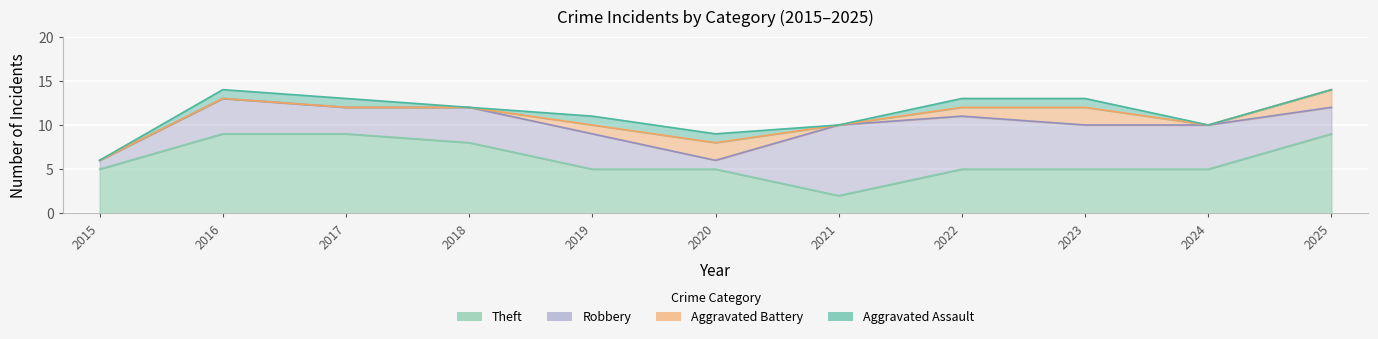

Reading left to right, transcribe all the data shown in this chart.

Aggravated Assault: 0	1	1	0	1	1	0	1	1	0	0
Aggravated Battery: 0	0	0	0	1	2	0	1	2	0	2
Robbery: 1	4	3	4	4	1	8	6	5	5	3
Theft: 5	9	9	8	5	5	2	5	5	5	9